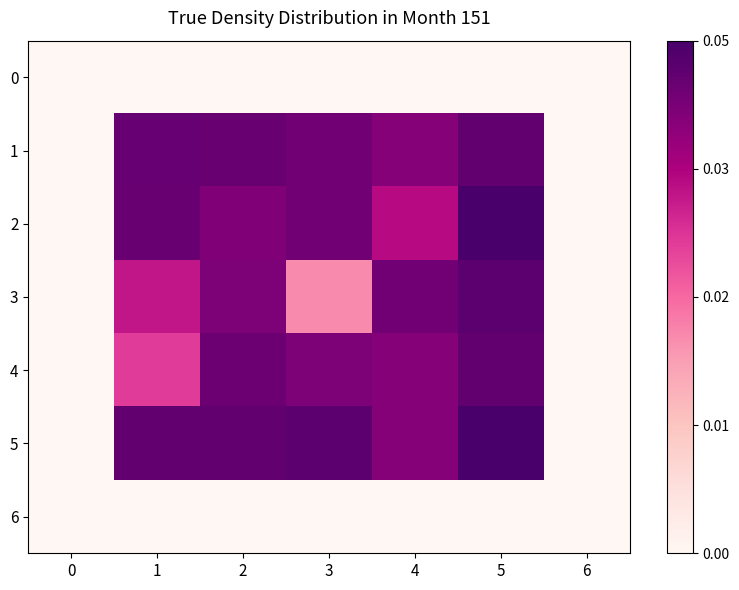

How many categories are shown in the chart?

7